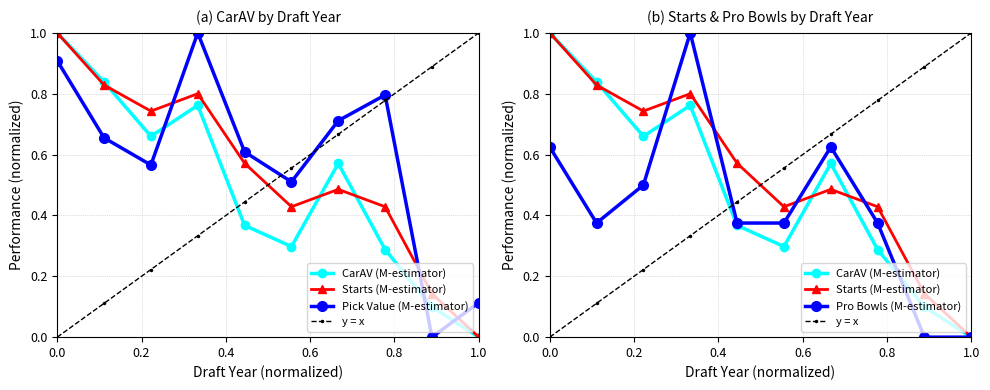

How many data points in Starts (M-estimator) are above 0?

9